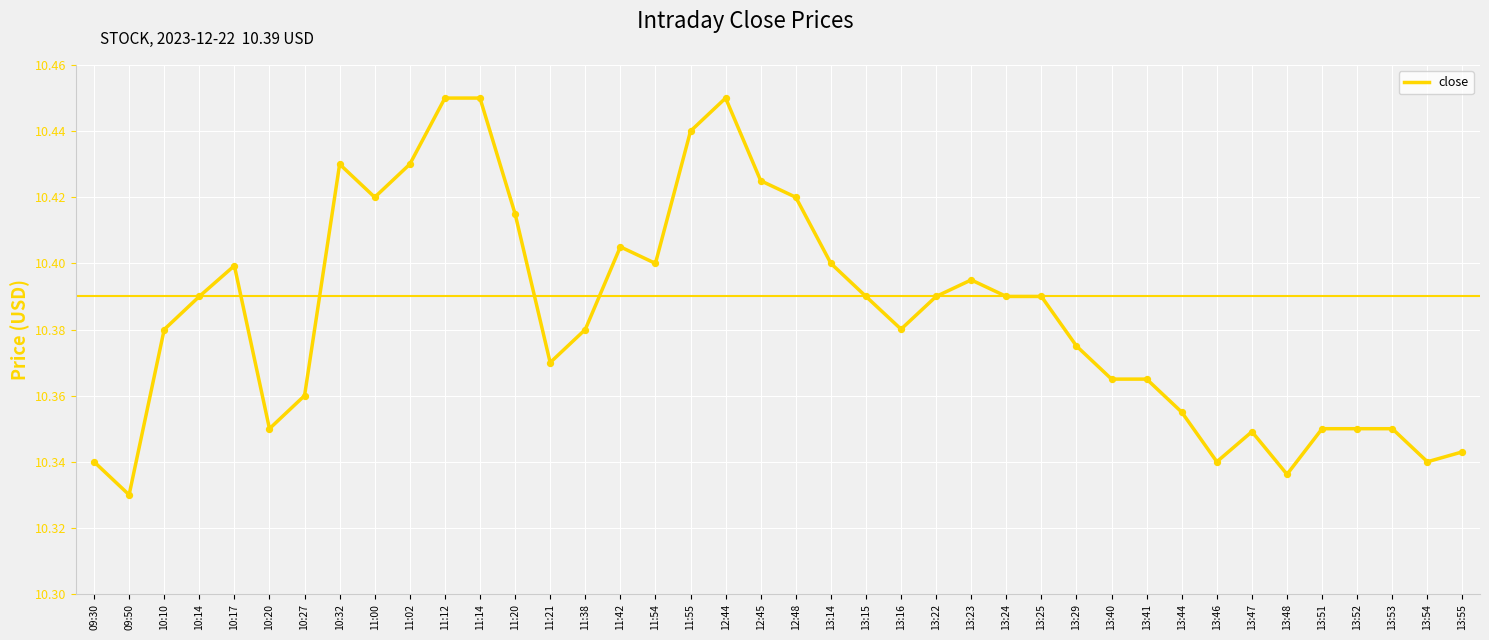

Between 11:21 and 11:14, which is larger?

11:14